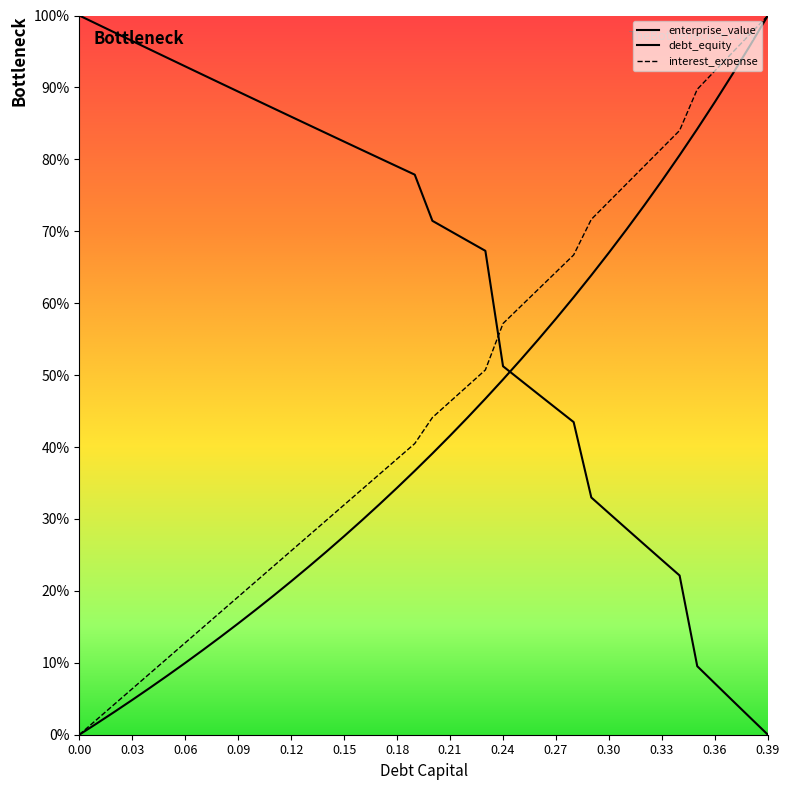

The value of debt_capital at 0.01 is 0.0. True or false?

False